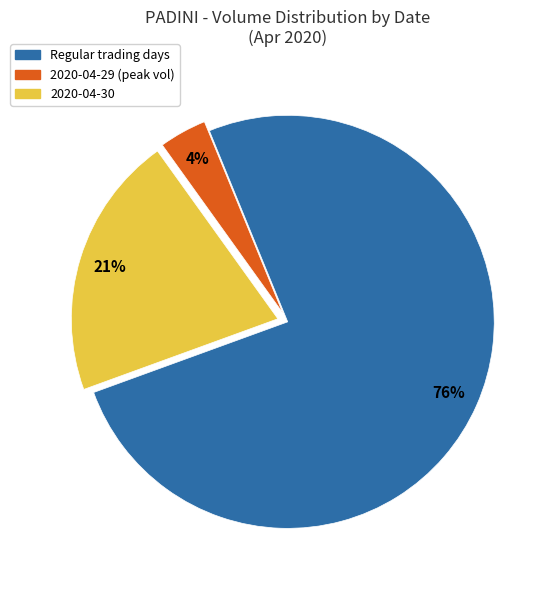

Is there a majority slice in this chart?

Yes